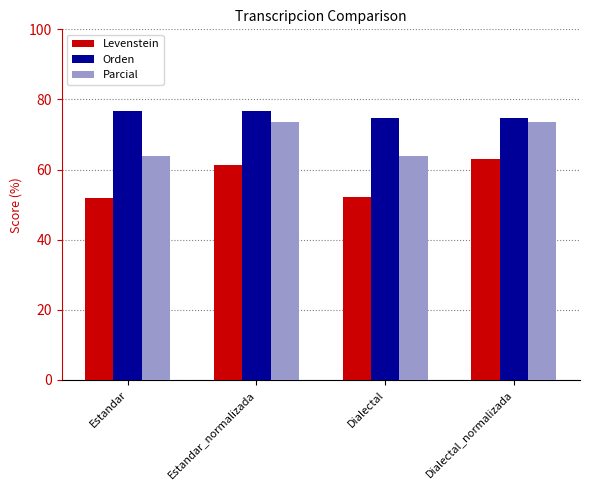

Does the chart contain any negative values?

No